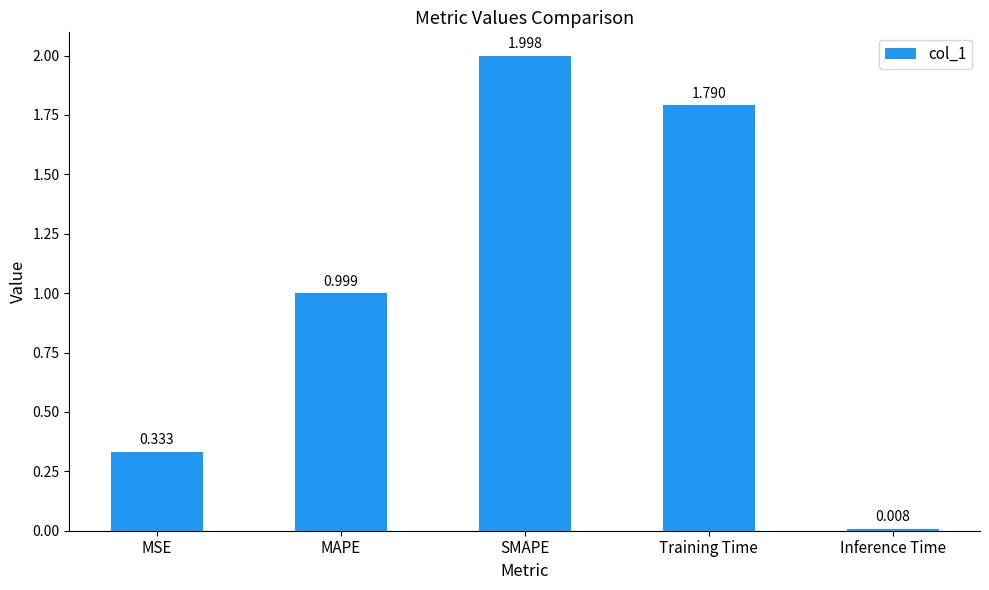

What is the label of the 3rd bar from the left?

SMAPE